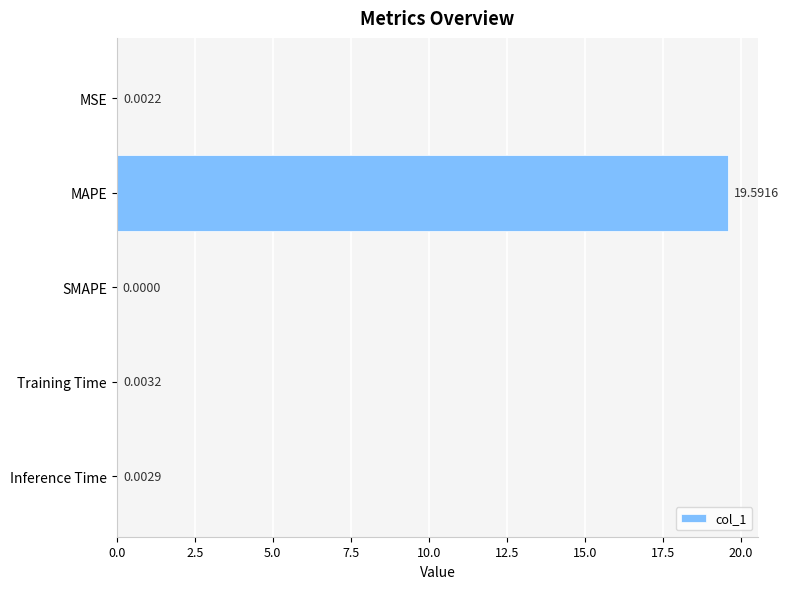

What is the sum of all values?

19.6